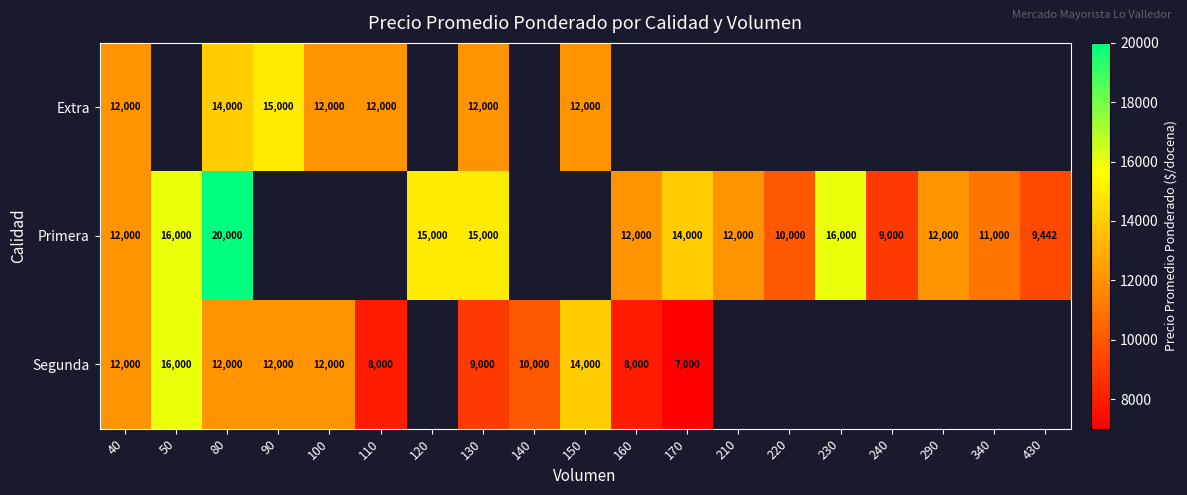

True or false: Segunda has a value of 23072 at 150.

False